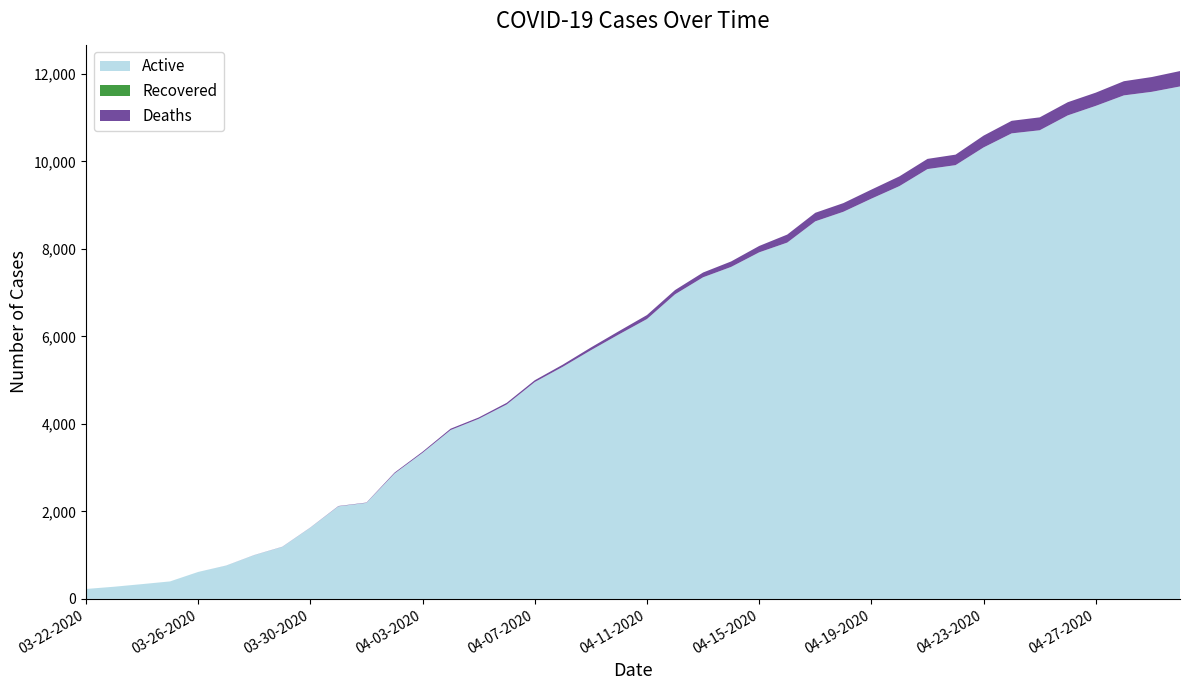

Reading left to right, transcribe all the data shown in this chart.

Active: 03-22-2020=227	03-23-2020=278	03-24-2020=338	03-25-2020=400	03-26-2020=616	03-27-2020=762	03-28-2020=1001	03-29-2020=1189	03-30-2020=1629	03-31-2020=2116	04-01-2020=2195	04-02-2020=2866	04-03-2020=3339	04-04-2020=3859	04-05-2020=4115	04-06-2020=4444	04-07-2020=4956	04-08-2020=5305	04-09-2020=5683	04-10-2020=6045	04-11-2020=6396	04-12-2020=6961	04-13-2020=7350	04-14-2020=7587	04-15-2020=7920	04-16-2020=8143	04-17-2020=8629	04-18-2020=8847	04-19-2020=9147	04-20-2020=9434	04-21-2020=9823	04-22-2020=9913	04-23-2020=10318	04-24-2020=10639	04-25-2020=10710	04-26-2020=11050	04-27-2020=11268	04-28-2020=11507	04-29-2020=11589	04-30-2020=11711
Recovered: 03-22-2020=0	03-23-2020=0	03-24-2020=0	03-25-2020=0	03-26-2020=0	03-27-2020=0	03-28-2020=0	03-29-2020=0	03-30-2020=0	03-31-2020=0	04-01-2020=0	04-02-2020=0	04-03-2020=0	04-04-2020=0	04-05-2020=0	04-06-2020=0	04-07-2020=0	04-08-2020=0	04-09-2020=0	04-10-2020=0	04-11-2020=0	04-12-2020=0	04-13-2020=0	04-14-2020=0	04-15-2020=0	04-16-2020=0	04-17-2020=0	04-18-2020=0	04-19-2020=0	04-20-2020=0	04-21-2020=0	04-22-2020=0	04-23-2020=0	04-24-2020=0	04-25-2020=0	04-26-2020=0	04-27-2020=0	04-28-2020=0	04-29-2020=0	04-30-2020=0
Deaths: 03-22-2020=0	03-23-2020=0	03-24-2020=0	03-25-2020=0	03-26-2020=0	03-27-2020=1	03-28-2020=2	03-29-2020=3	03-30-2020=3	03-31-2020=7	04-01-2020=7	04-02-2020=20	04-03-2020=25	04-04-2020=31	04-05-2020=31	04-06-2020=37	04-07-2020=41	04-08-2020=49	04-09-2020=62	04-10-2020=74	04-11-2020=91	04-12-2020=97	04-13-2020=109	04-14-2020=125	04-15-2020=146	04-16-2020=183	04-17-2020=195	04-18-2020=198	04-19-2020=207	04-20-2020=223	04-21-2020=233	04-22-2020=240	04-23-2020=270	04-24-2020=287	04-25-2020=295	04-26-2020=301	04-27-2020=302	04-28-2020=324	04-29-2020=338	04-30-2020=352